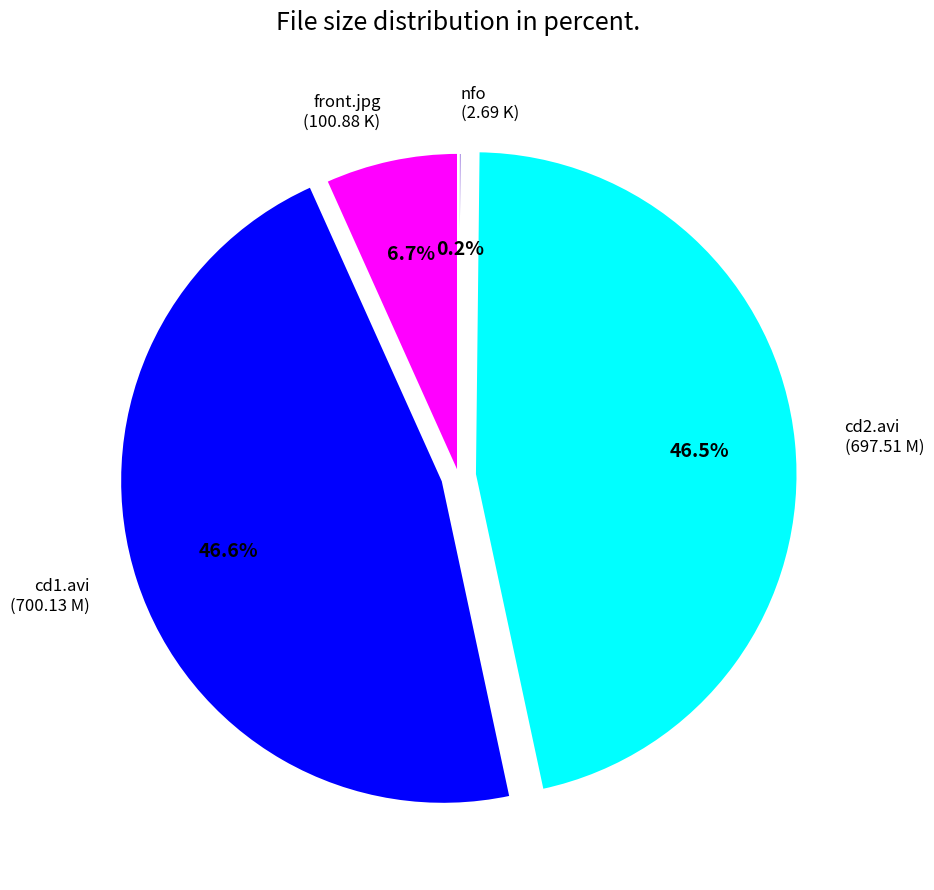

Is the sum of front.jpg (100.88 K) and cd2.avi (697.51 M) greater than half?

Yes